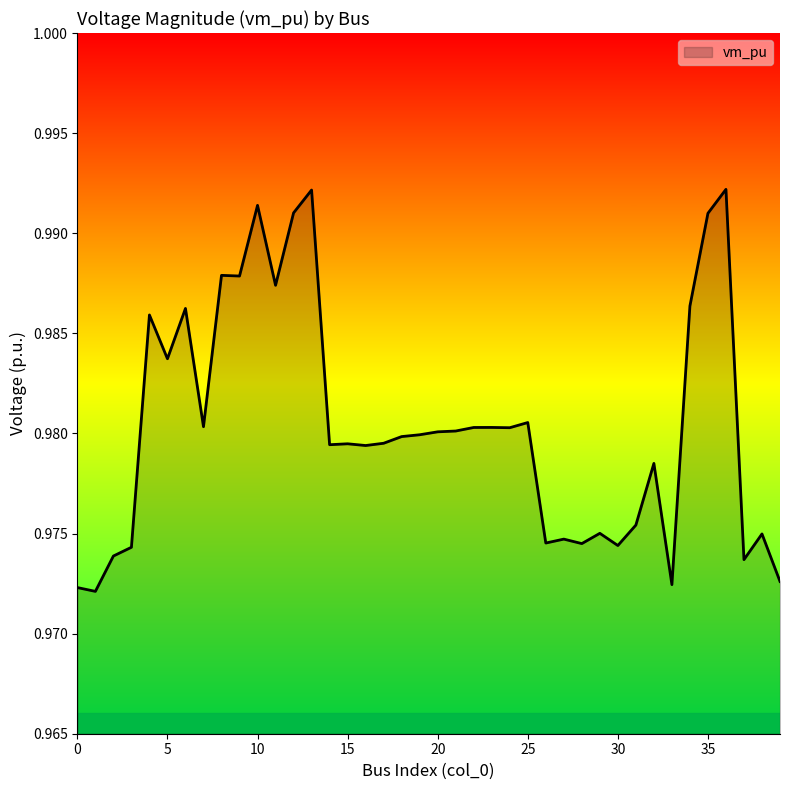

Rank the categories by value from lowest to highest.

1, 0, 33, 39, 37, 2, 3, 30, 28, 26, 27, 38, 29, 31, 32, 16, 14, 15, 17, 18, 19, 20, 21, 24, 22, 23, 7, 25, 5, 4, 6, 34, 11, 9, 8, 35, 12, 10, 13, 36